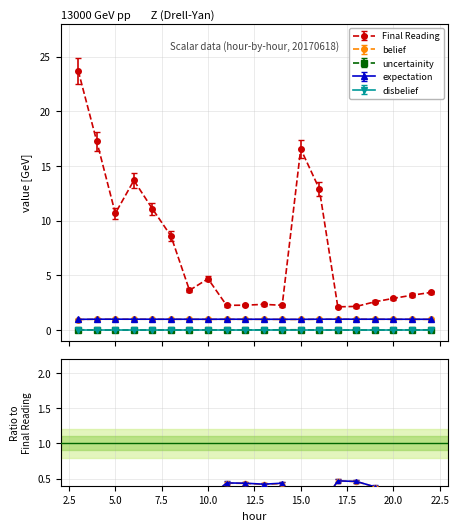

The Final Reading series shows 1.3 at 19. True or false?

False